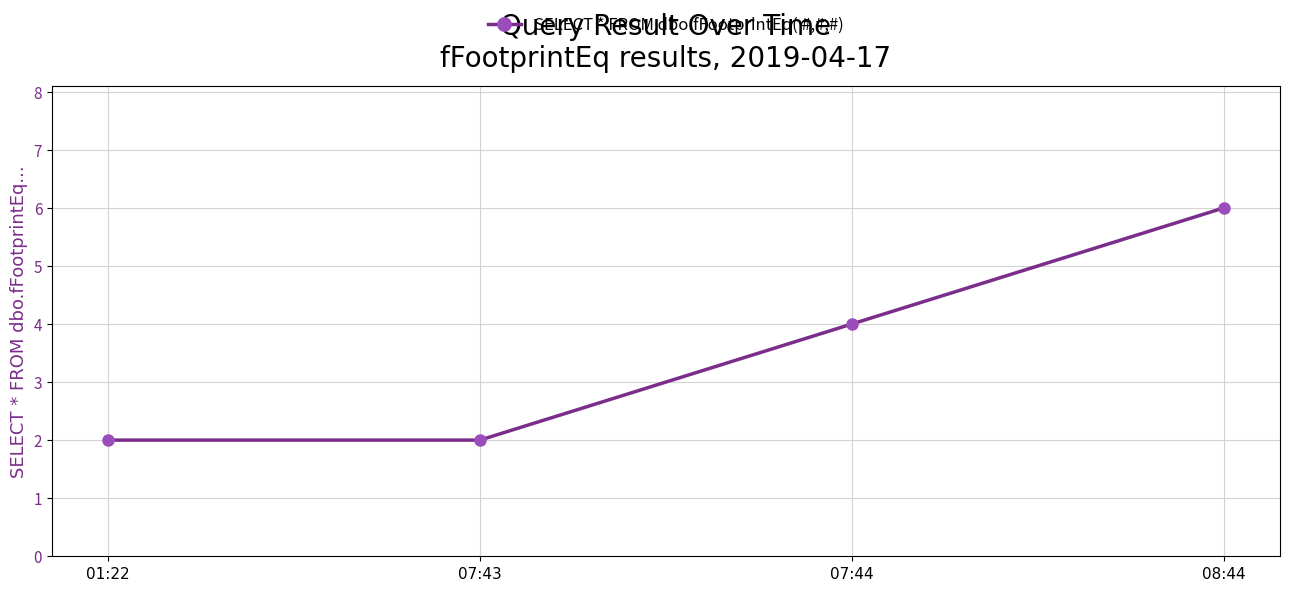

What position from the left is 07:44?

3